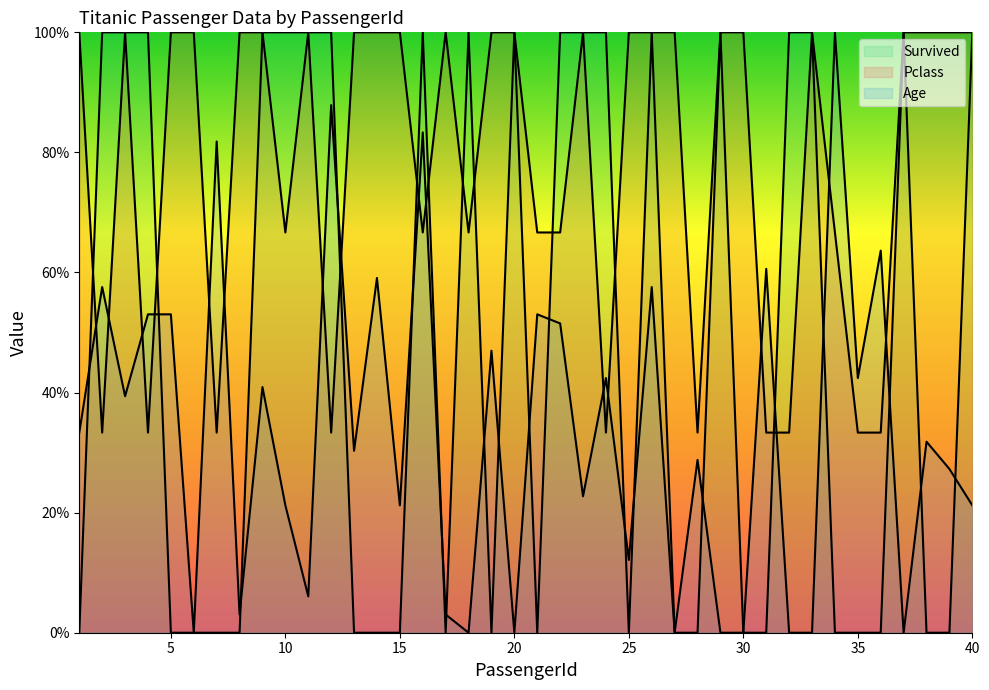

Count the number of categories in the chart.

40